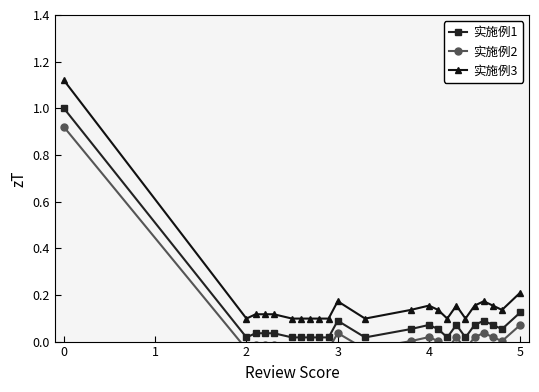

True or false: 实施例1 and 实施例3 intersect in this chart.

False